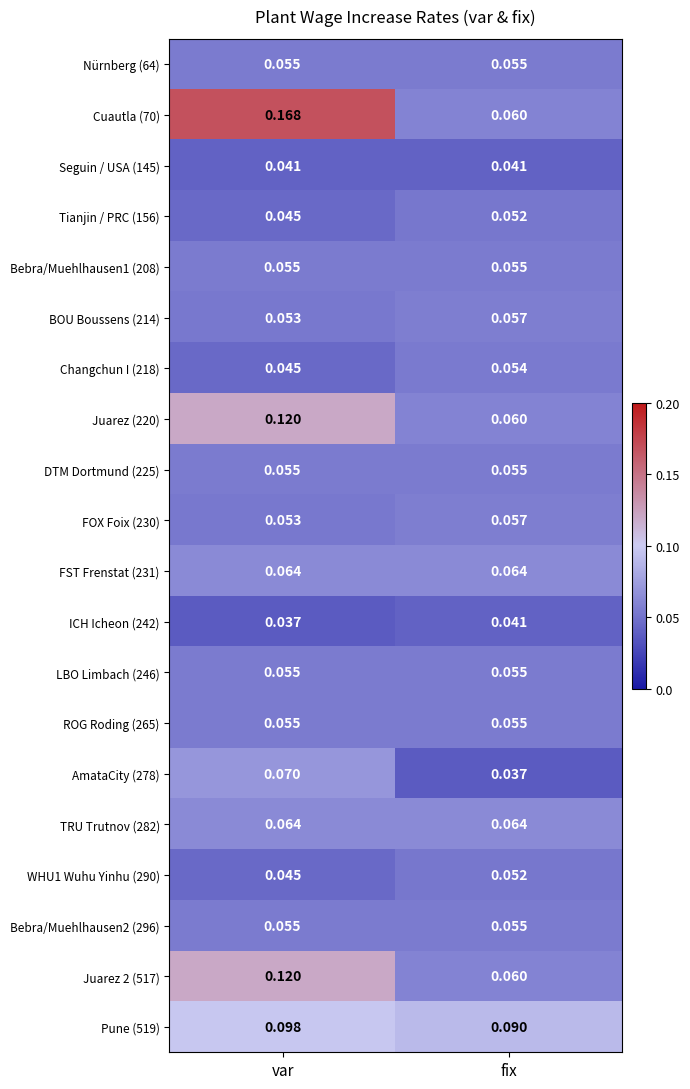

Rank the categories by Juarez (220) value from highest to lowest.

var, fix